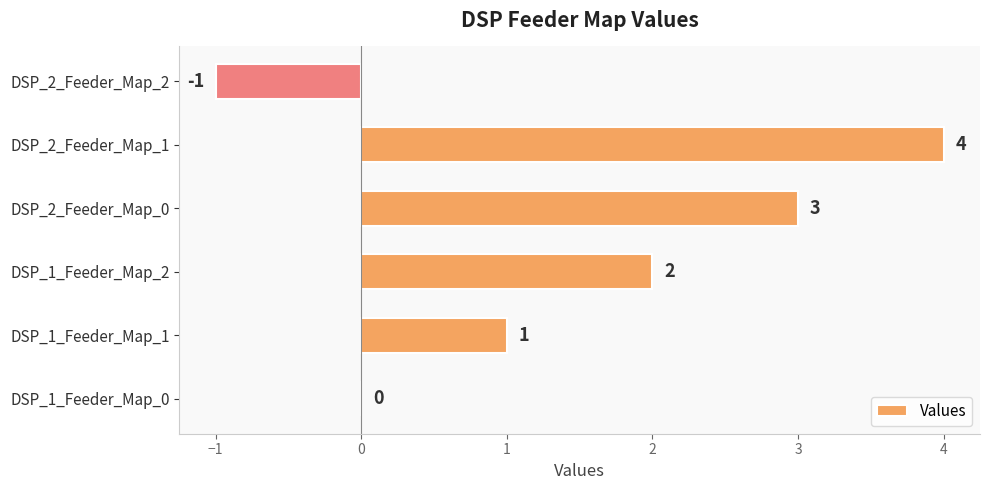

Reading bottom to top, extract all data points from this chart.

DSP_1_Feeder_Map_0=0	DSP_1_Feeder_Map_1=1	DSP_1_Feeder_Map_2=2	DSP_2_Feeder_Map_0=3	DSP_2_Feeder_Map_1=4	DSP_2_Feeder_Map_2=-1